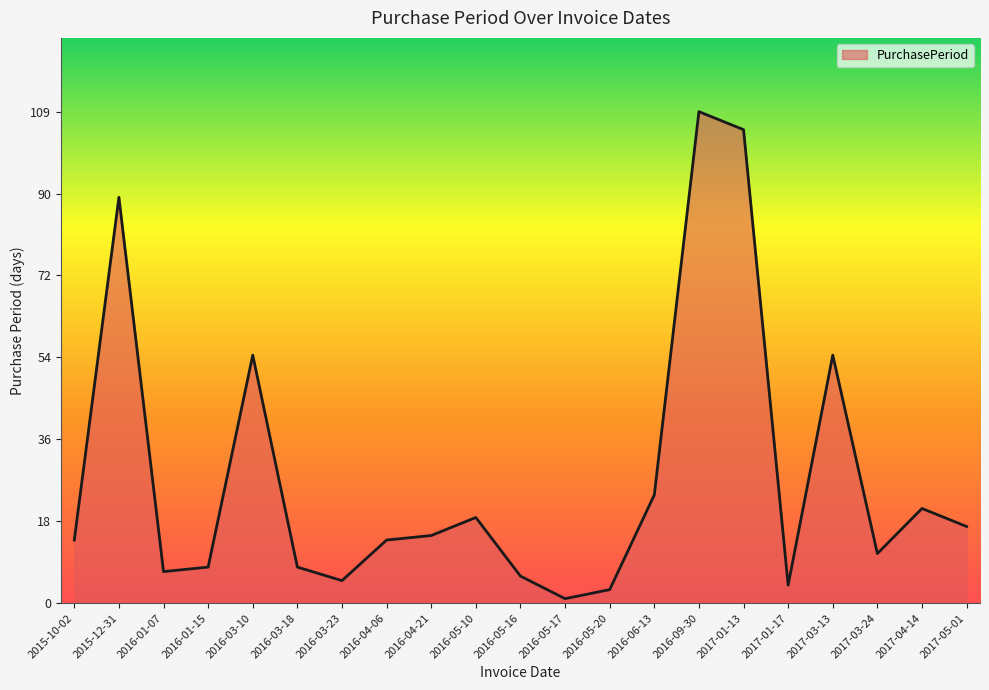

What is the sum of the values at 2016-03-18 and 2016-09-30?

117